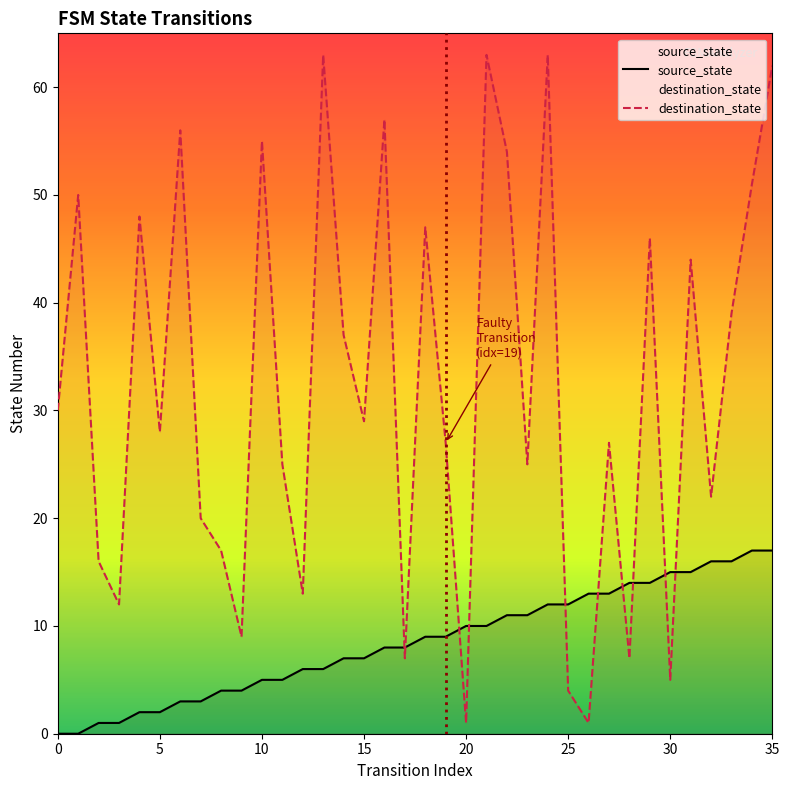

How many intersections are there between destination_state and source_state?

10